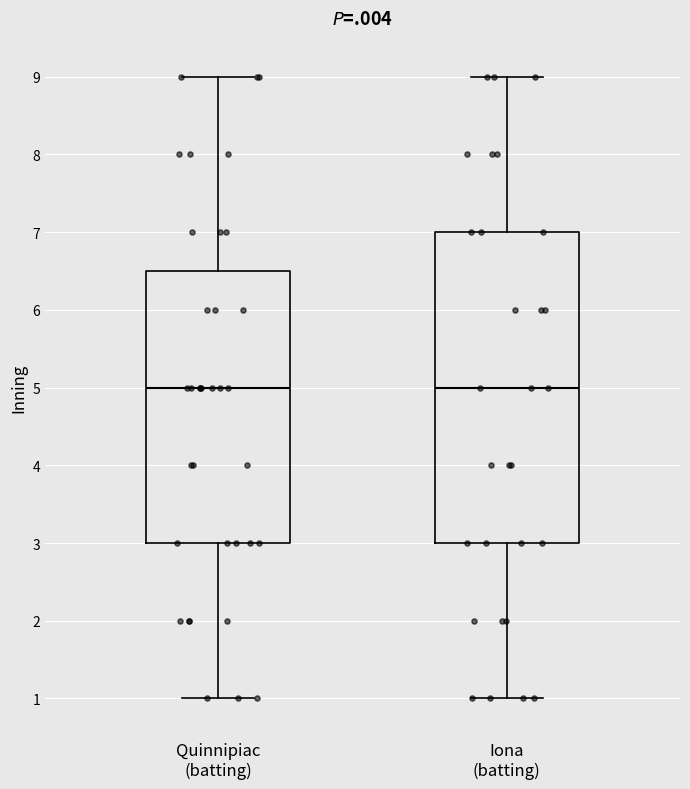

Reading left to right, transcribe this box plot: for each box, give where its median line is, the range the box spans, and where its two whiskers end, as read against the y-axis. The values are not printed on the chart, so give them approximately, as read against the axis.

Quinnipiac (batting): median 5.0, box 3.0 to 6.5, whiskers 1.0 to 9.0
Iona (batting): median 5.0, box 3.0 to 7.0, whiskers 1.0 to 9.0